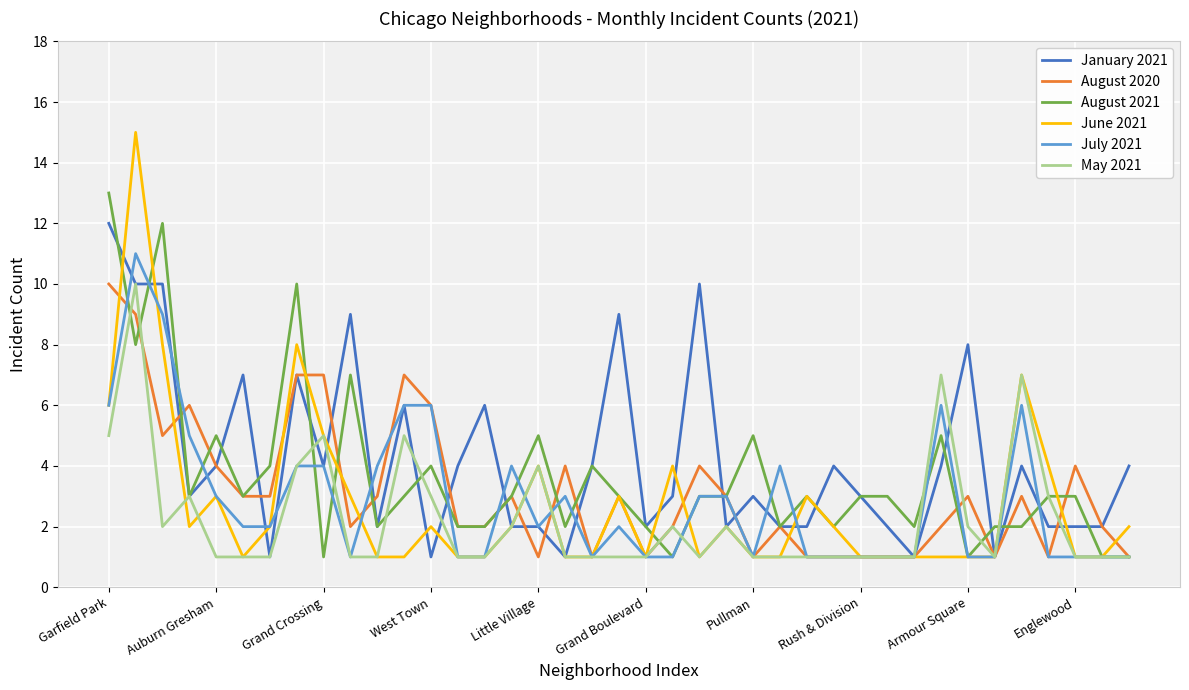

What is the maximum value for August 2021?

13